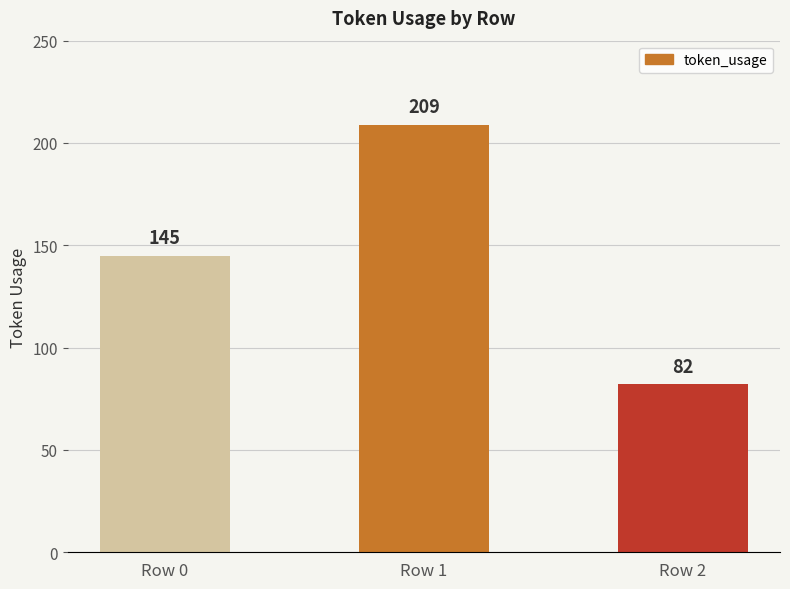

What is the sum of the values at Row 2 and Row 0?

227